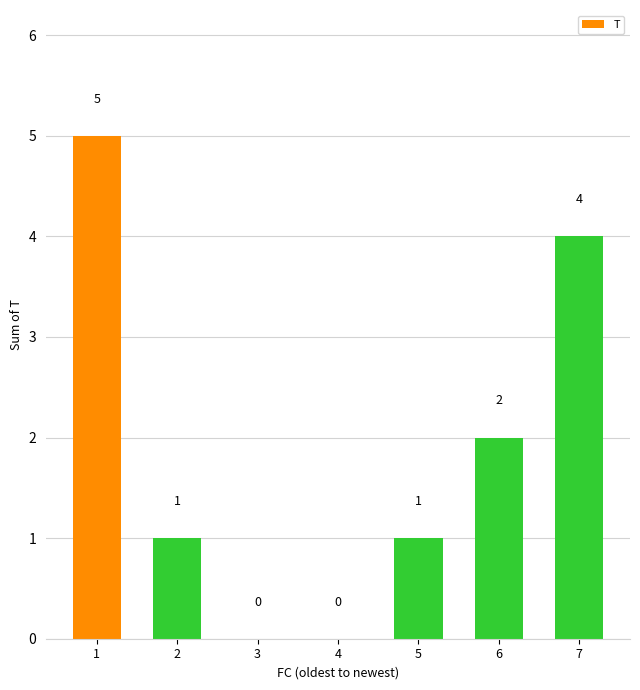

What is the maximum value shown in the chart?

5